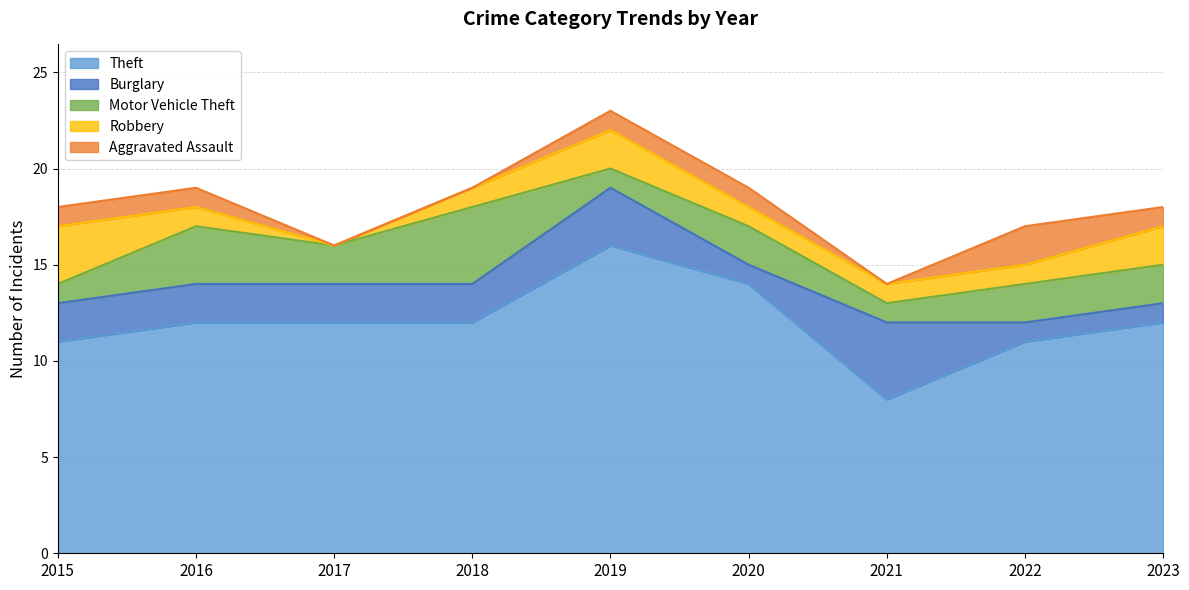

After their last crossing, which series has the higher values: Robbery or Motor Vehicle Theft?

Motor Vehicle Theft